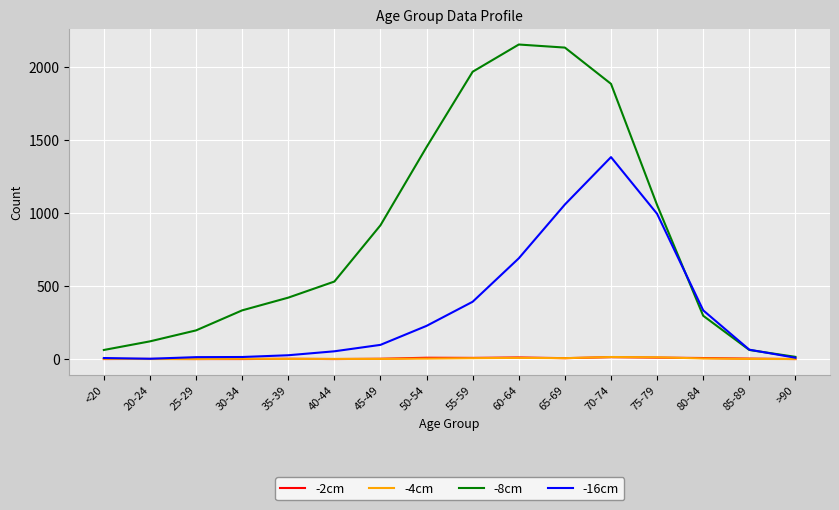

What is the maximum value shown in the chart?

2151